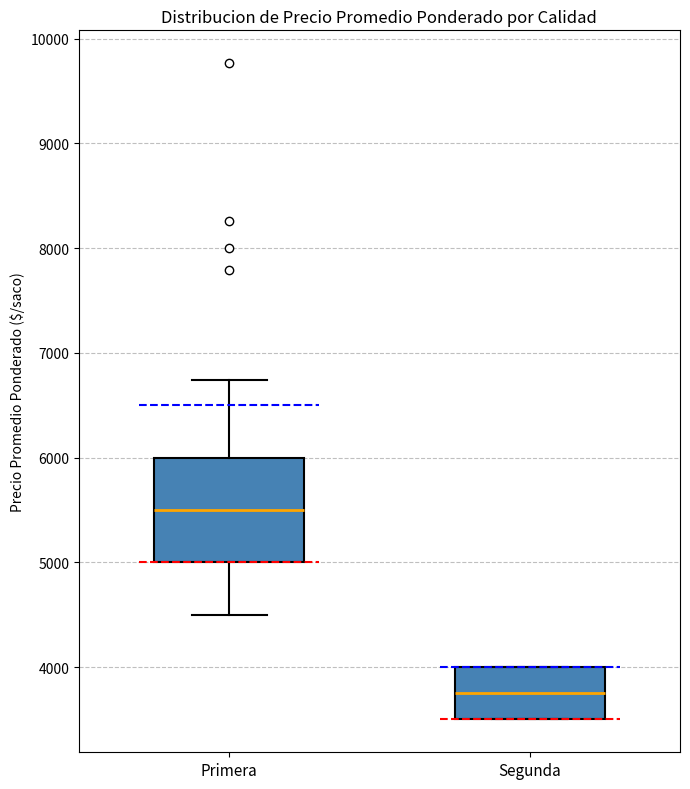

Which box has the highest median line?

Primera